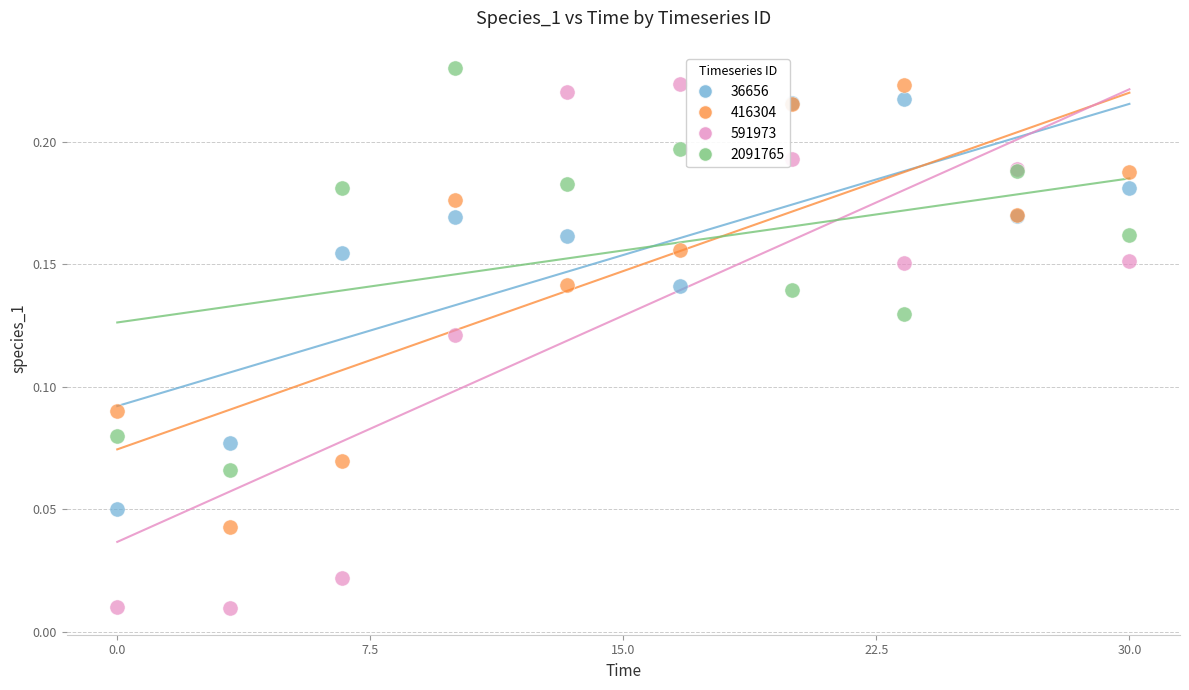

Which series has the widest spread of Y values?

591973